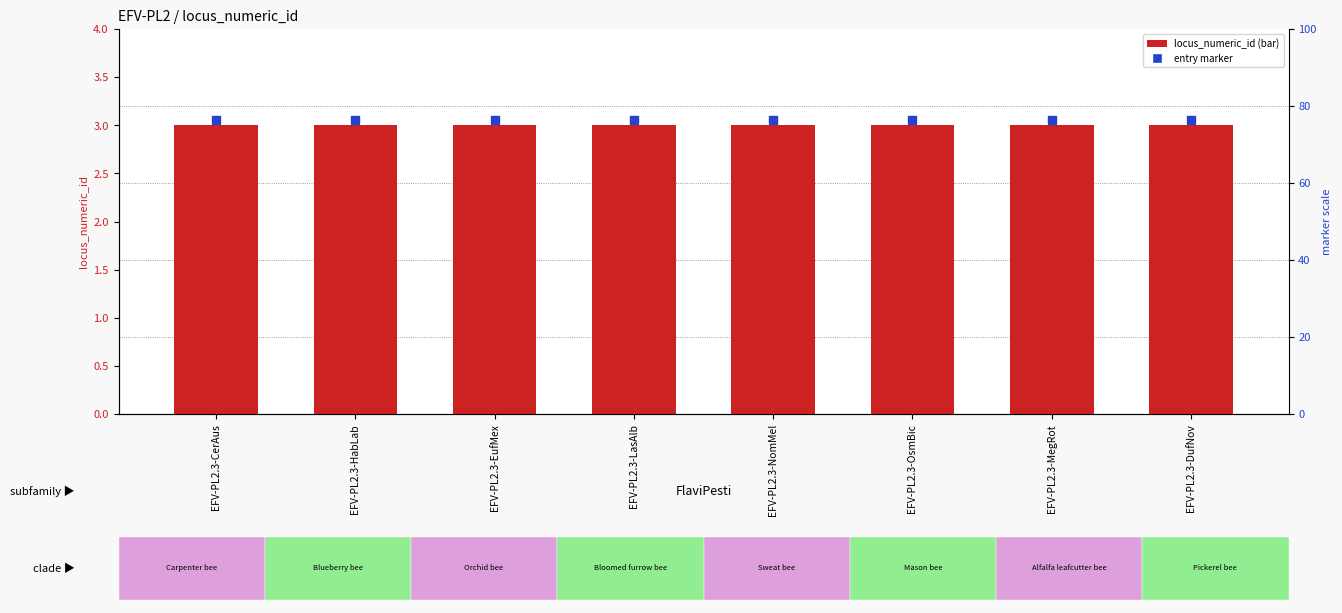

At how many categories does at least one series exceed 3?

8